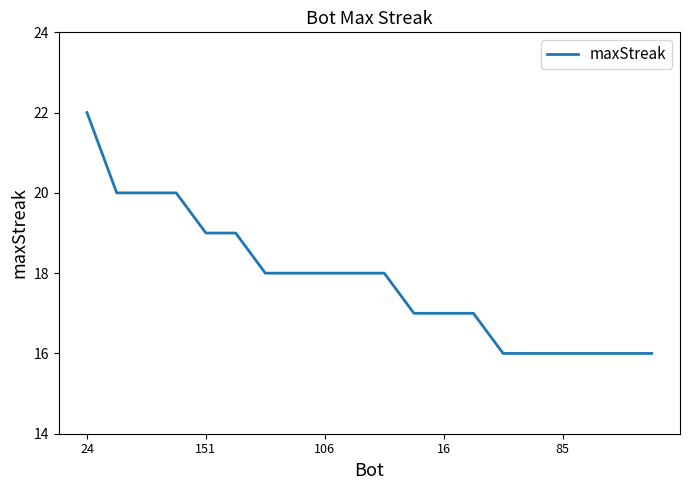

What is the difference between the maximum and minimum values?

6